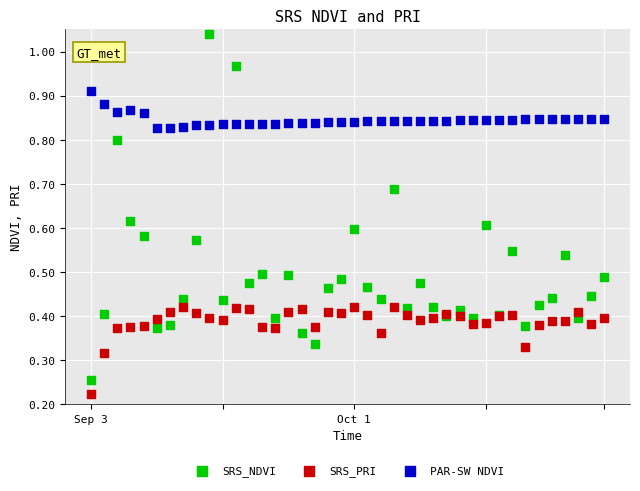

Which series contains the highest Y value?

SRS_NDVI